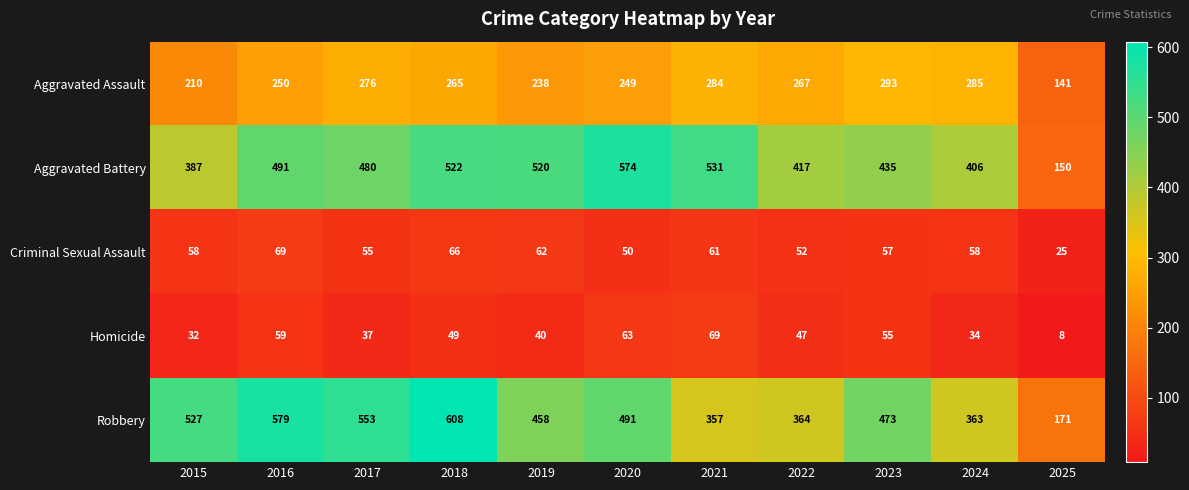

What value does the Robbery series have at 2021, to the nearest 5?

355